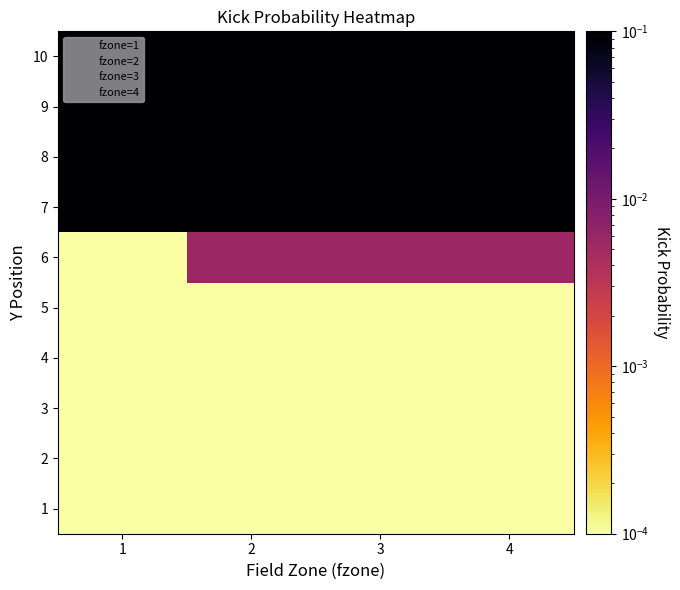

How many categories are shown in the chart?

4